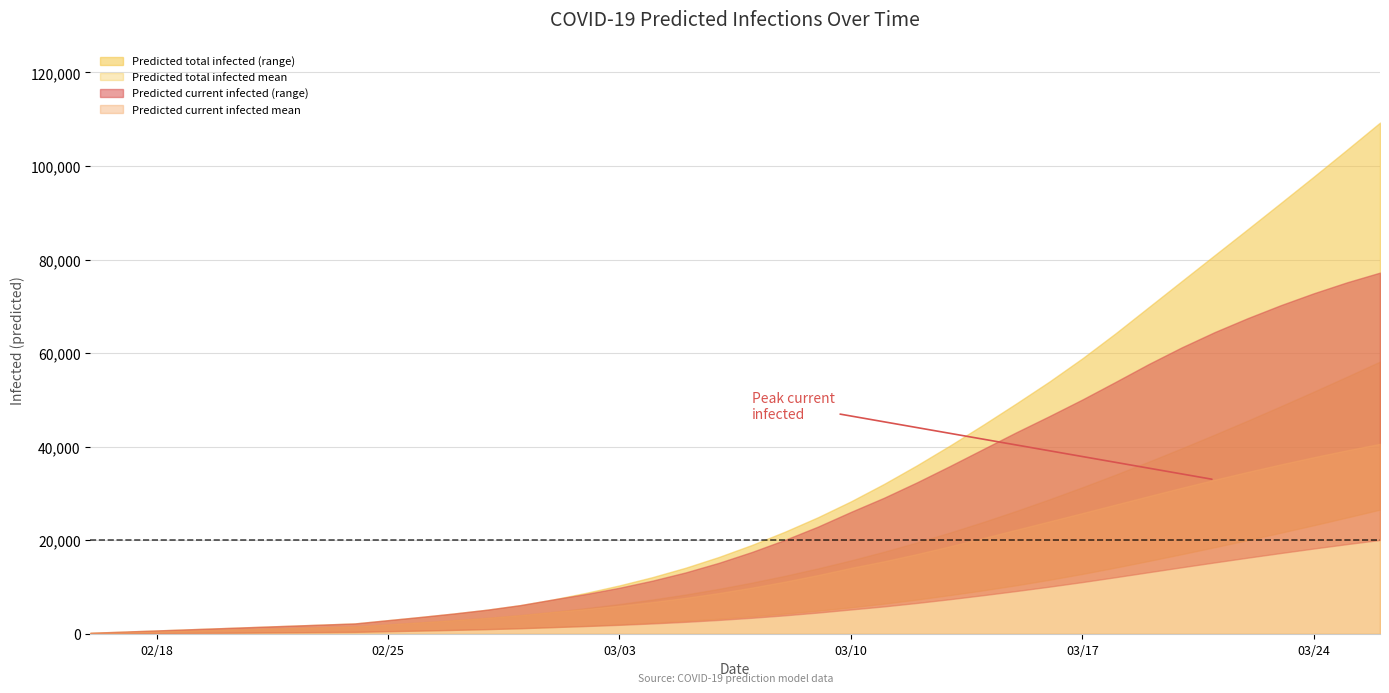

What is the sum of the predicted_current_infected_mean values at 25 and 12?

20518